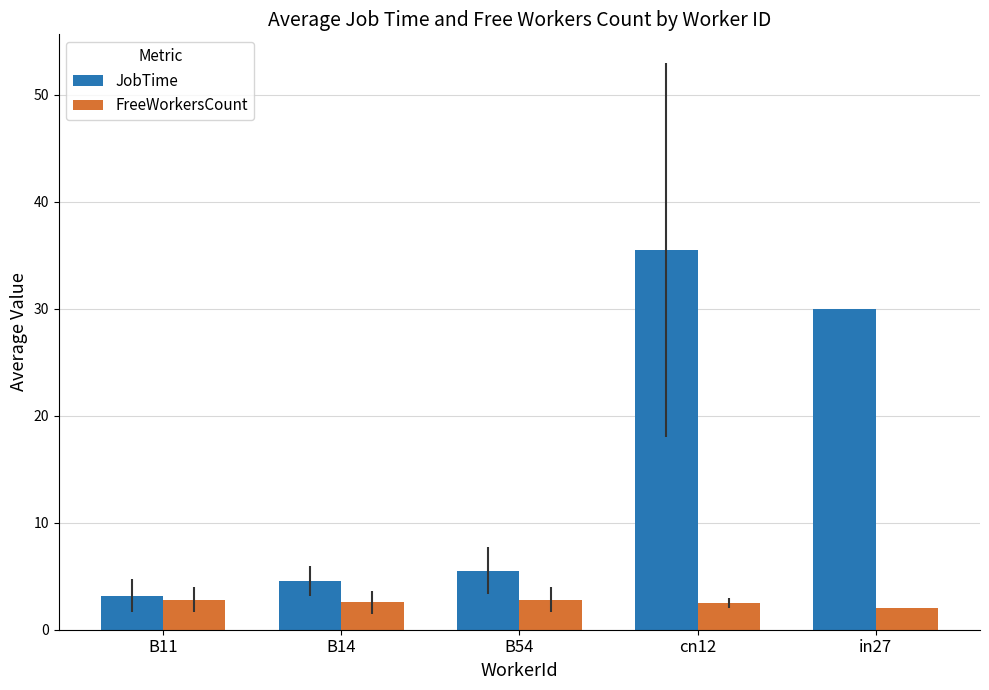

Count the number of data series in this chart.

2